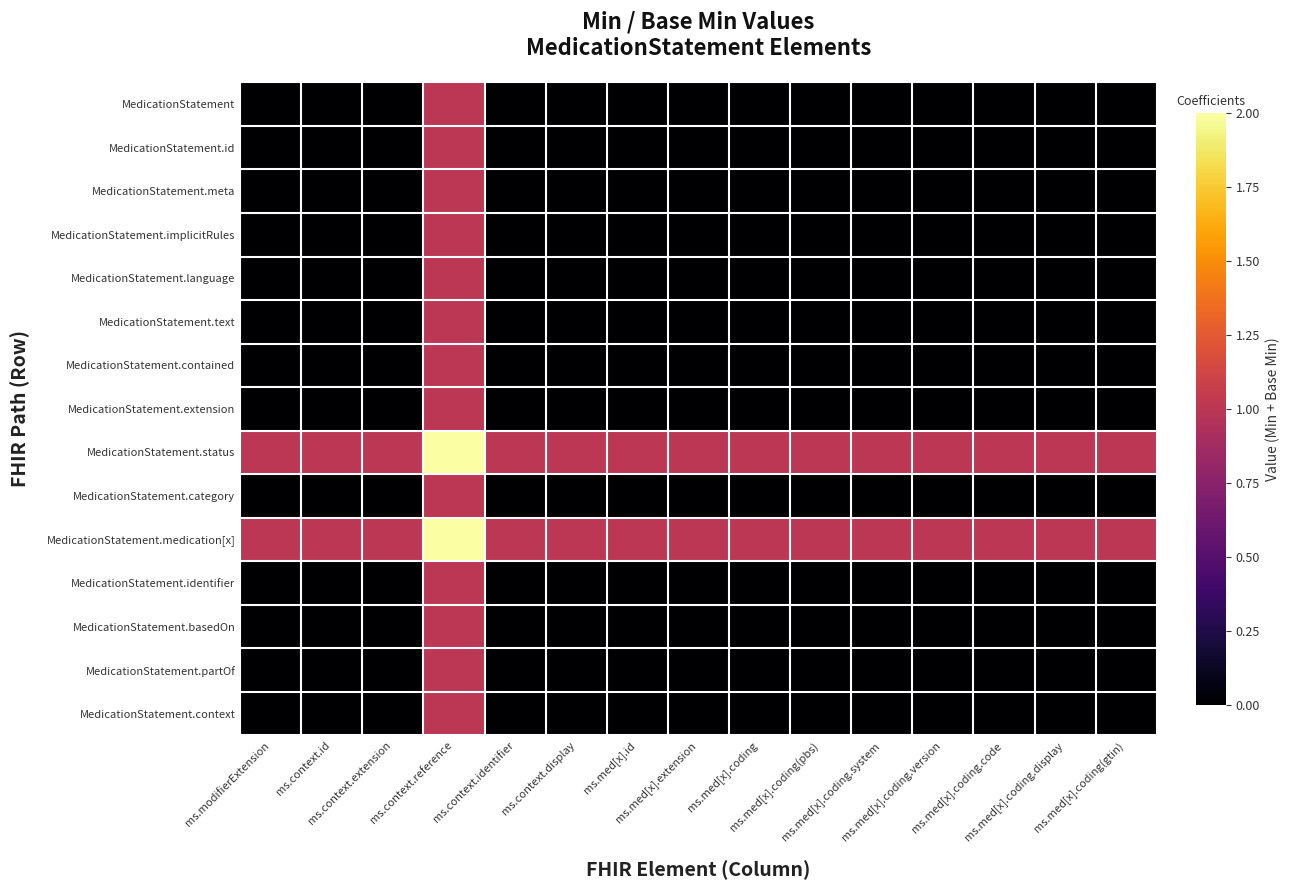

Rank the series by their maximum value, from lowest to highest.

MedicationStatement, MedicationStatement.id, MedicationStatement.meta, MedicationStatement.implicitRules, MedicationStatement.language, MedicationStatement.text, MedicationStatement.contained, MedicationStatement.extension, MedicationStatement.category, MedicationStatement.identifier, MedicationStatement.basedOn, MedicationStatement.partOf, MedicationStatement.context, MedicationStatement.status, MedicationStatement.medication[x]